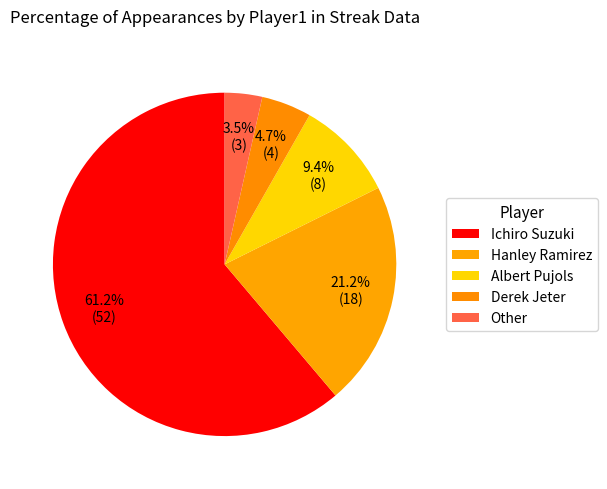

To the nearest percent, what percentage of the pie is Ichiro Suzuki?

61%